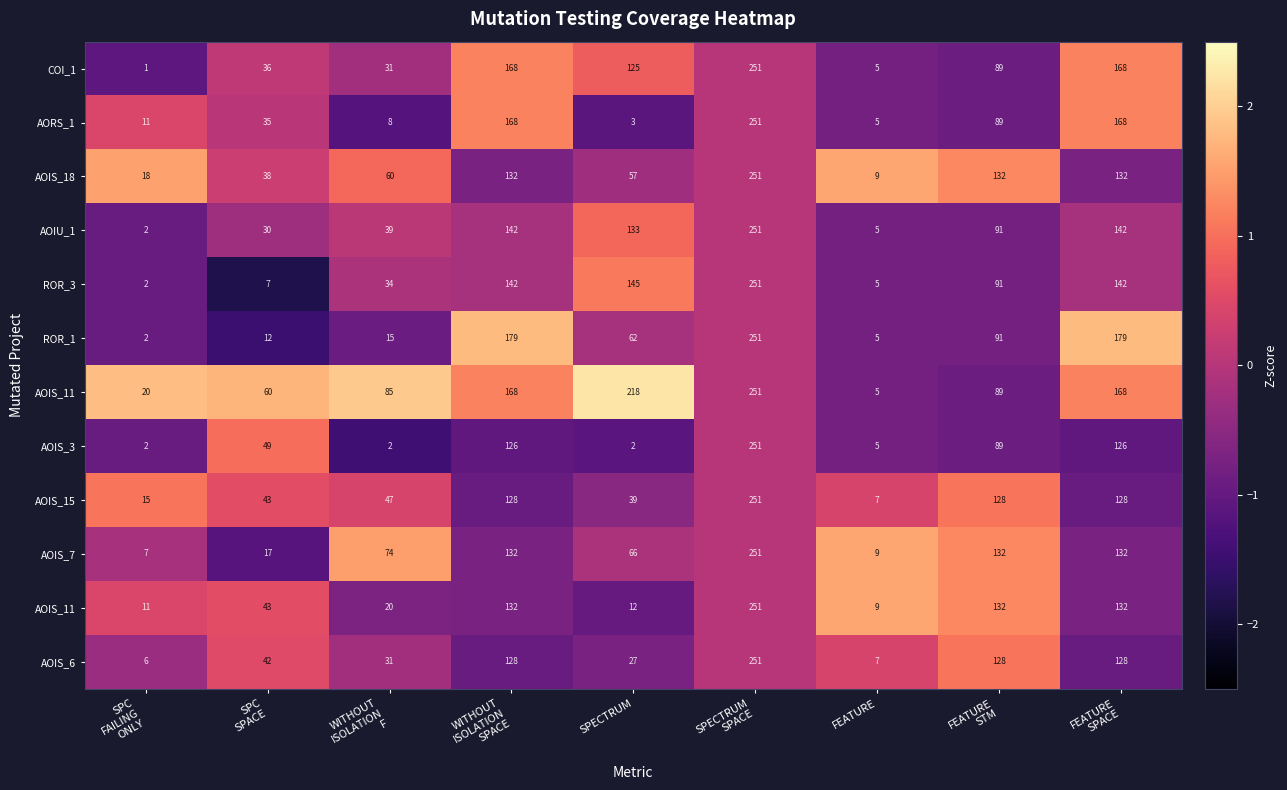

Between SPC
SPACE and WITHOUT
ISOLATION
SPACE, which is larger?

WITHOUT
ISOLATION
SPACE